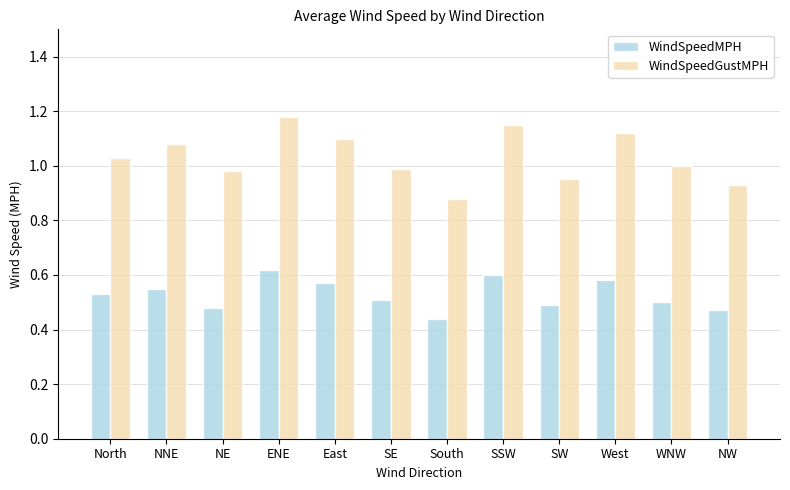

Which series has the largest range (max minus min)?

WindSpeedGustMPH